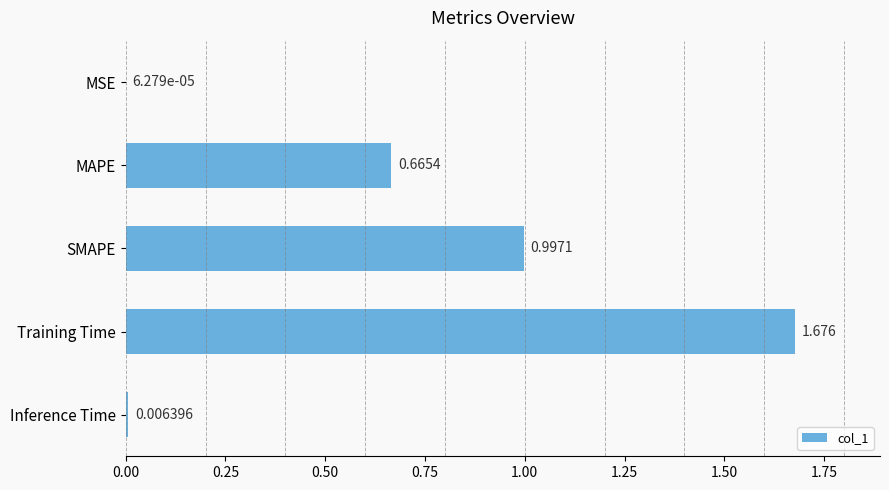

Which has a higher value, Inference Time or MSE?

Inference Time